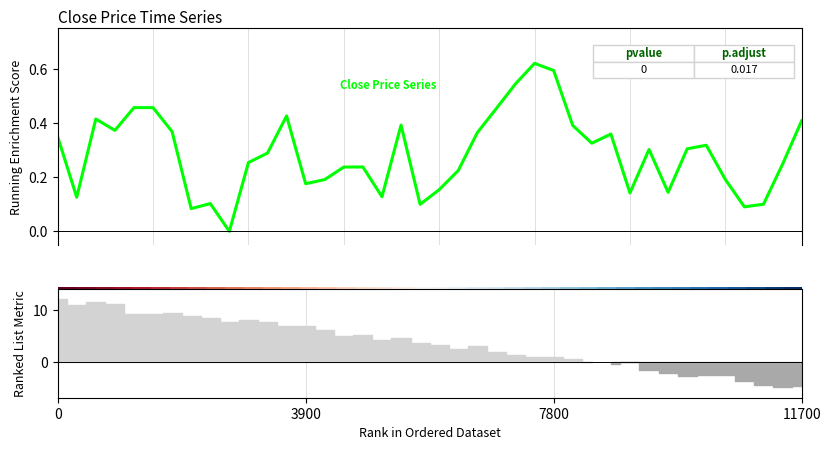

Count the number of categories in the chart.

40